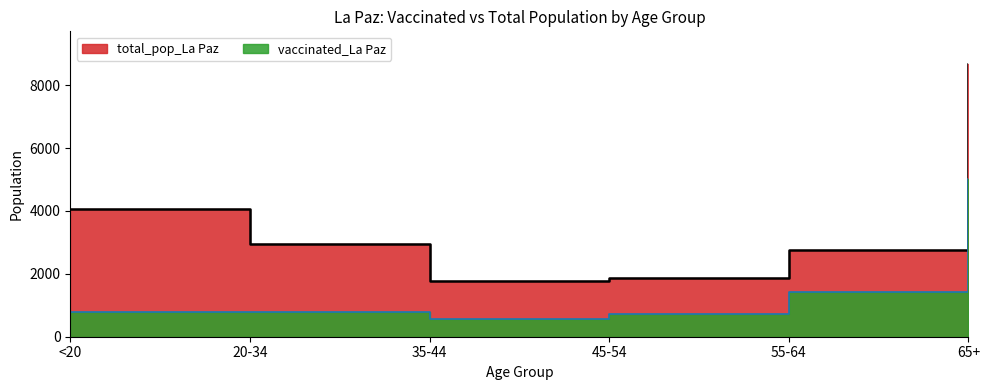

True or false: total_pop_La Paz has more than 0 interior local peaks.

False